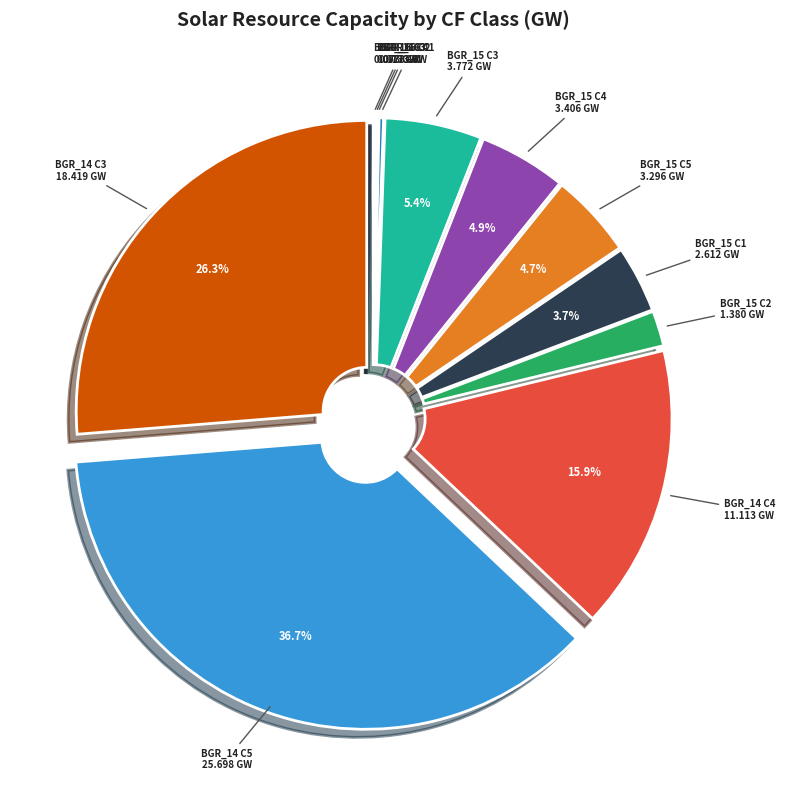

Is there any slice that represents more than half of the pie?

No